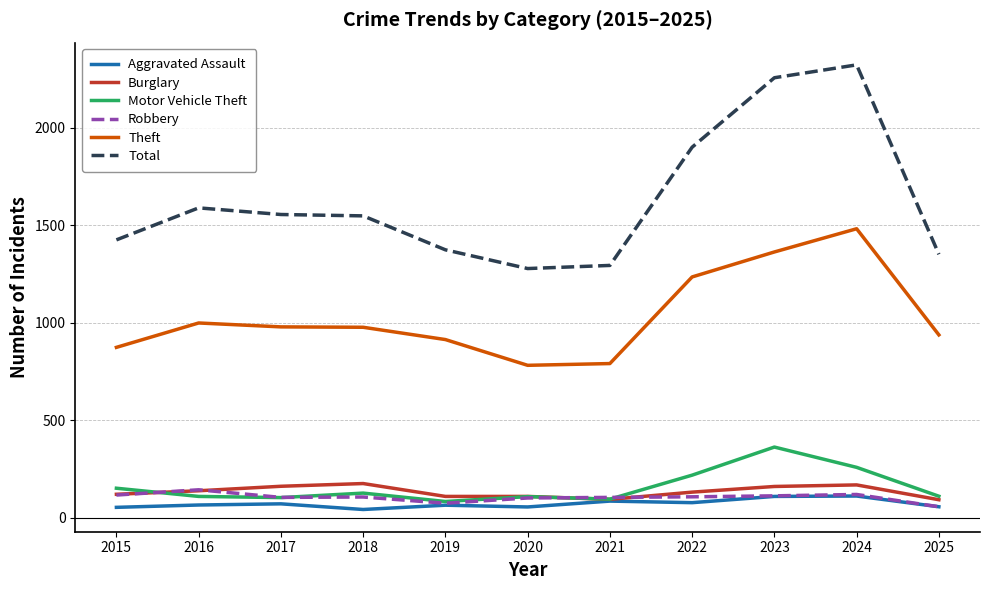

At which label does Burglary first exceed 132?

2016